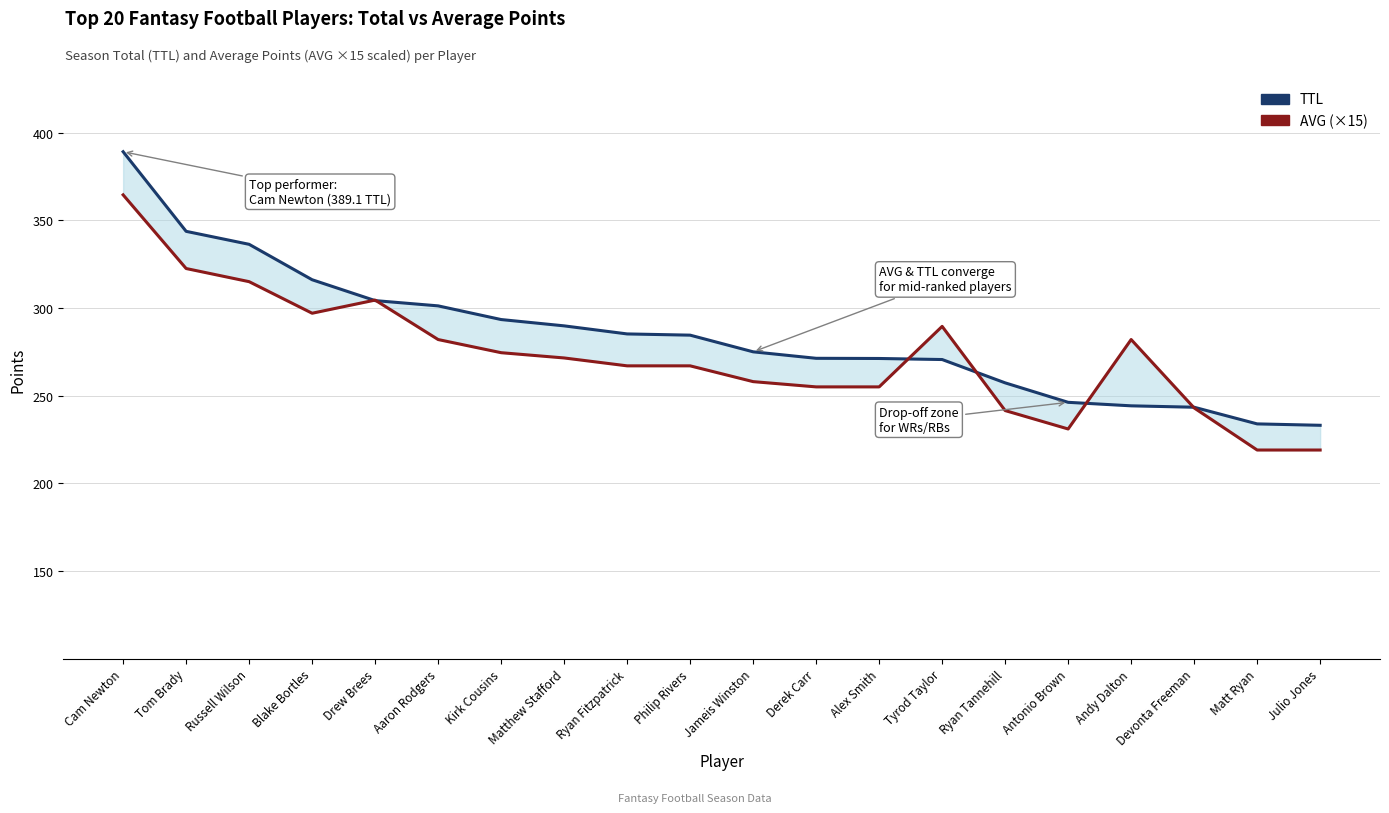

True or false: TTL has more than 0 interior local peaks.

False